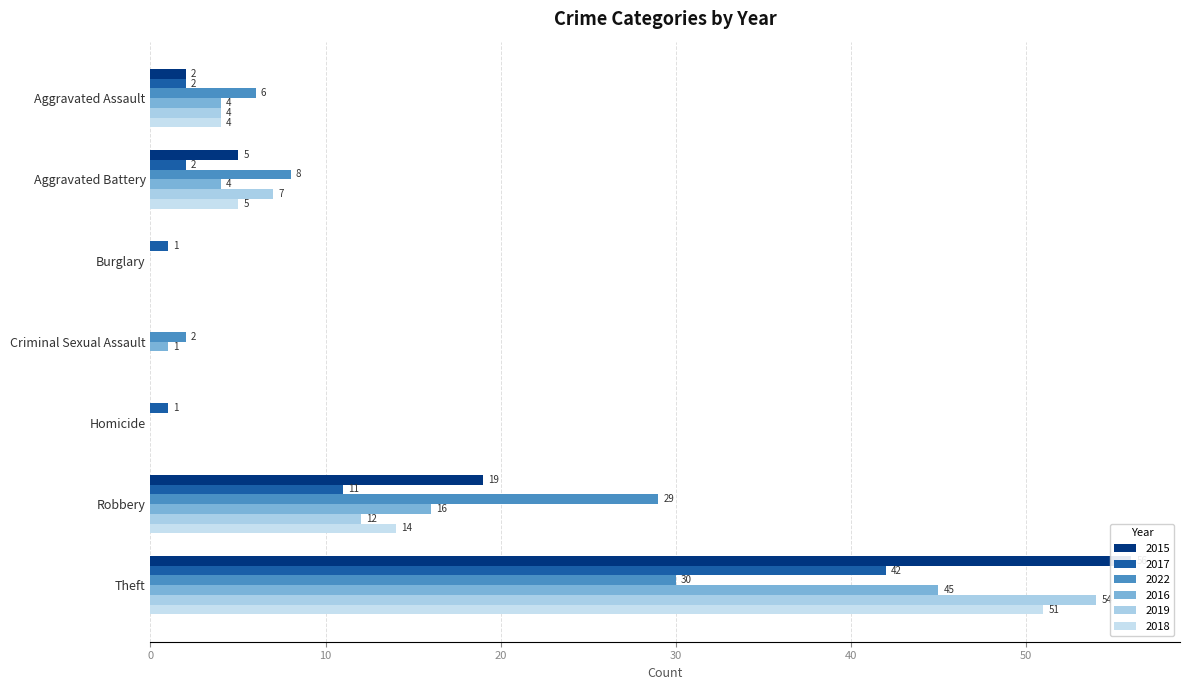

True or false: 2017 has a value of 0 at Homicide.

False